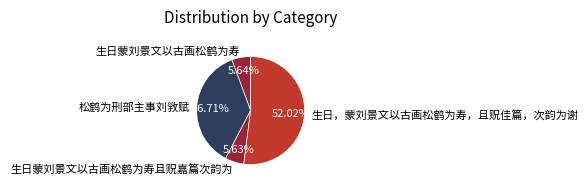

Does 生日蒙刘景文以古画松鹤为寿且贶嘉篇次韵为 account for over 50% of the chart?

No